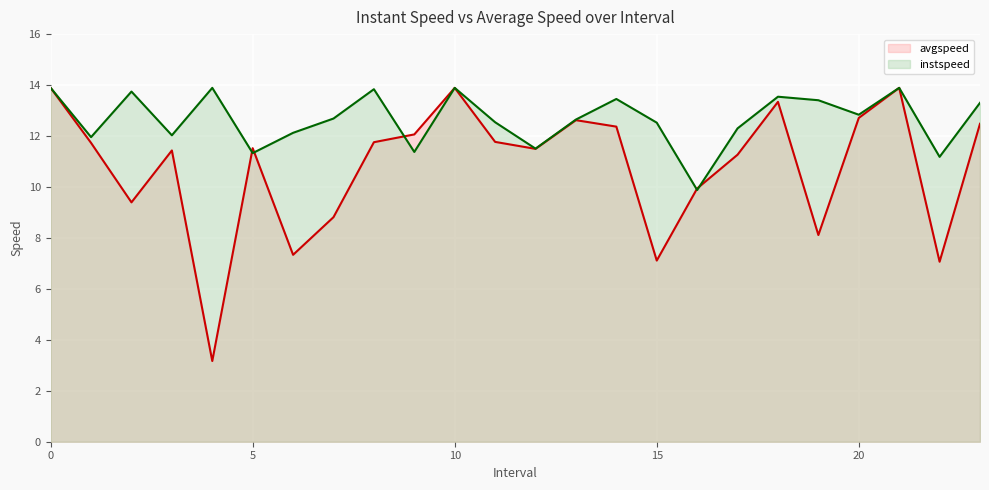

The value of instspeed at 15 is 5.5. True or false?

False